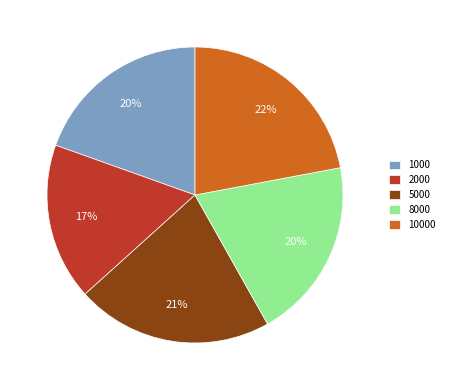

Which category has the smallest portion of the pie?

2000